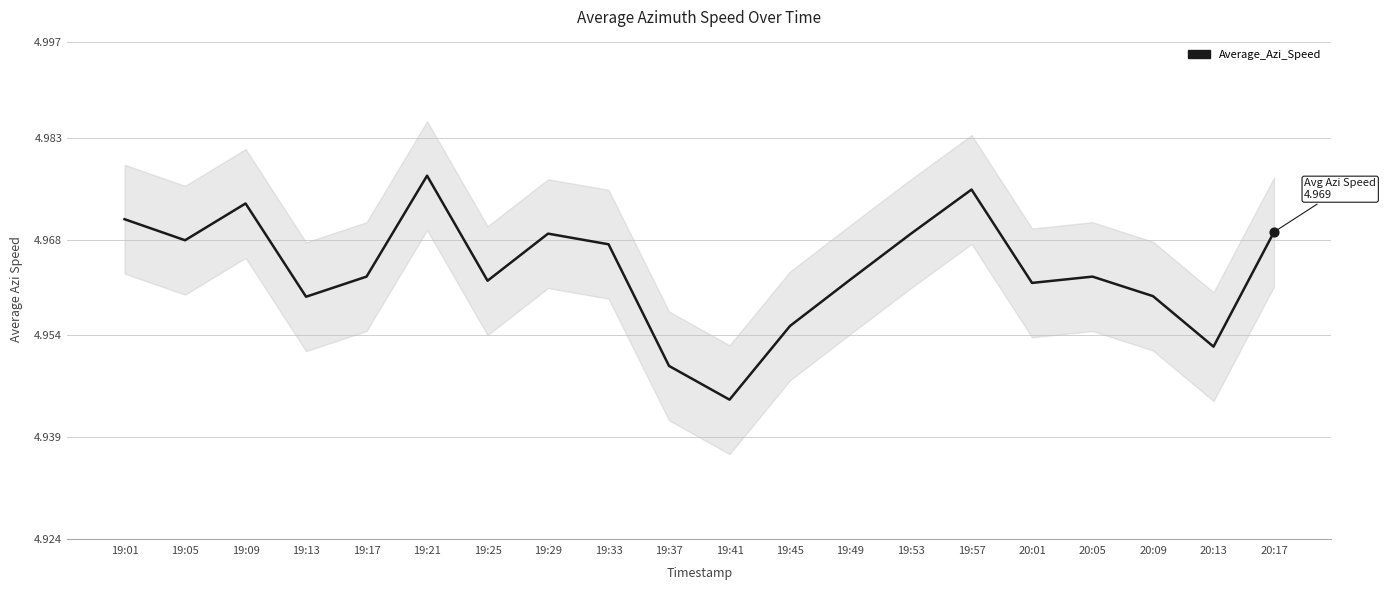

Which has a higher value, 19:09 or 20:05?

19:09